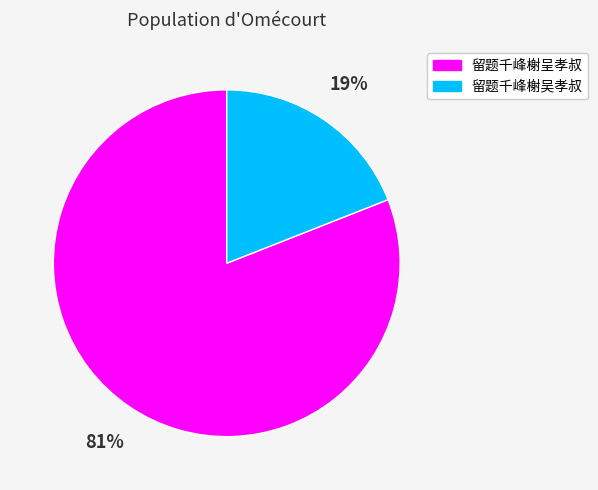

Count the number of slices in the pie.

2